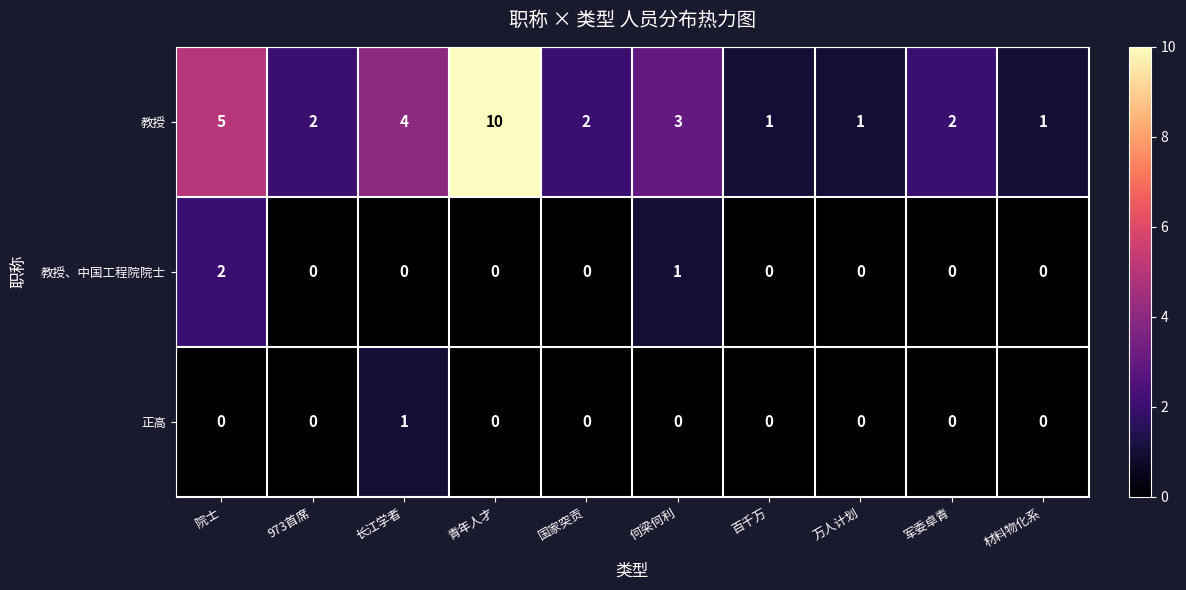

What is the maximum value shown in the chart?

10